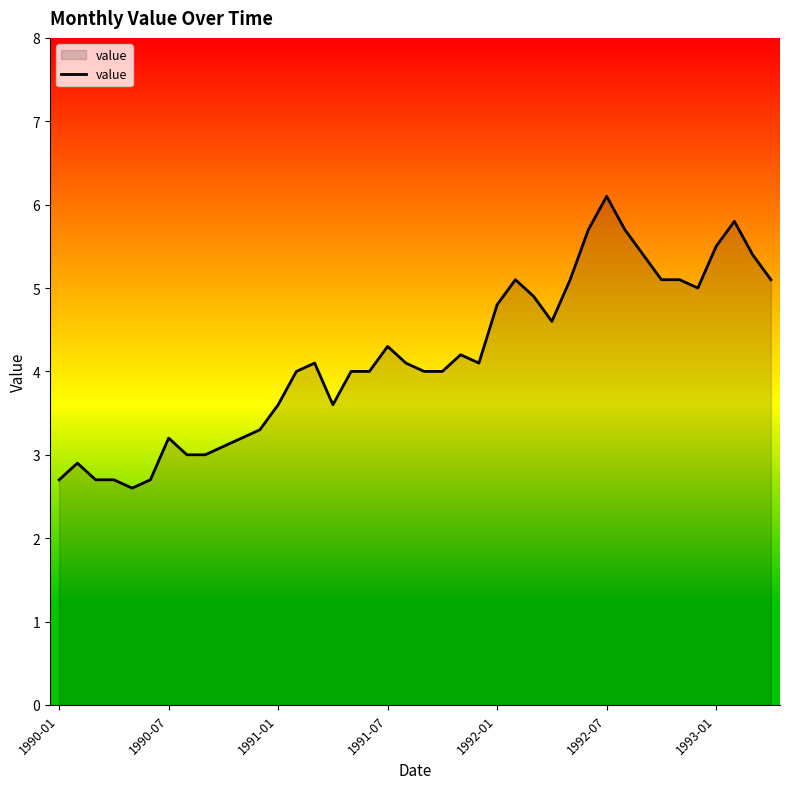

What is the smallest value displayed?

2.6